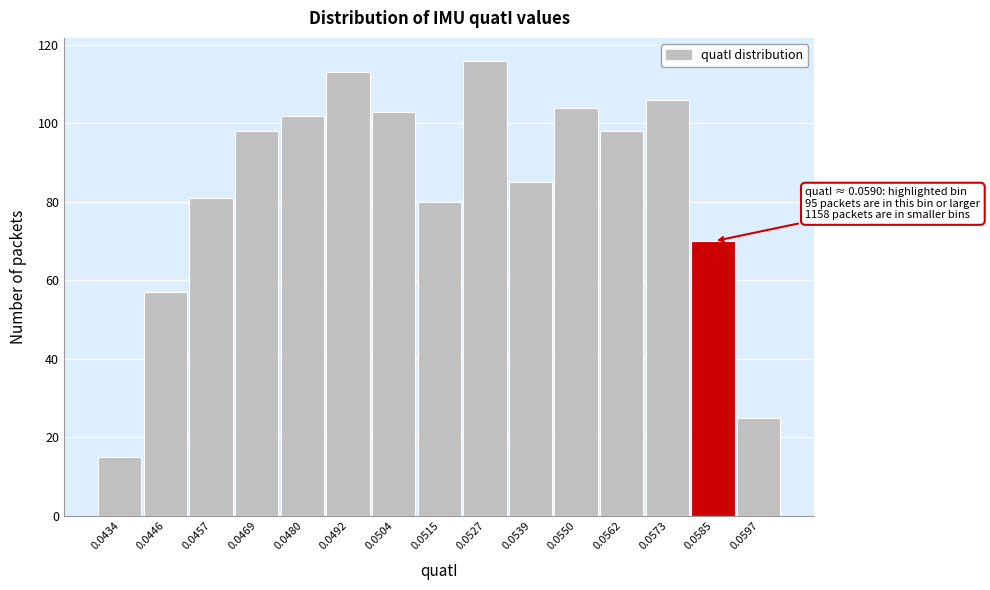

Reading right to left, extract all data points from this chart.

25	70	106	98	104	85	116	80	103	113	102	98	81	57	15